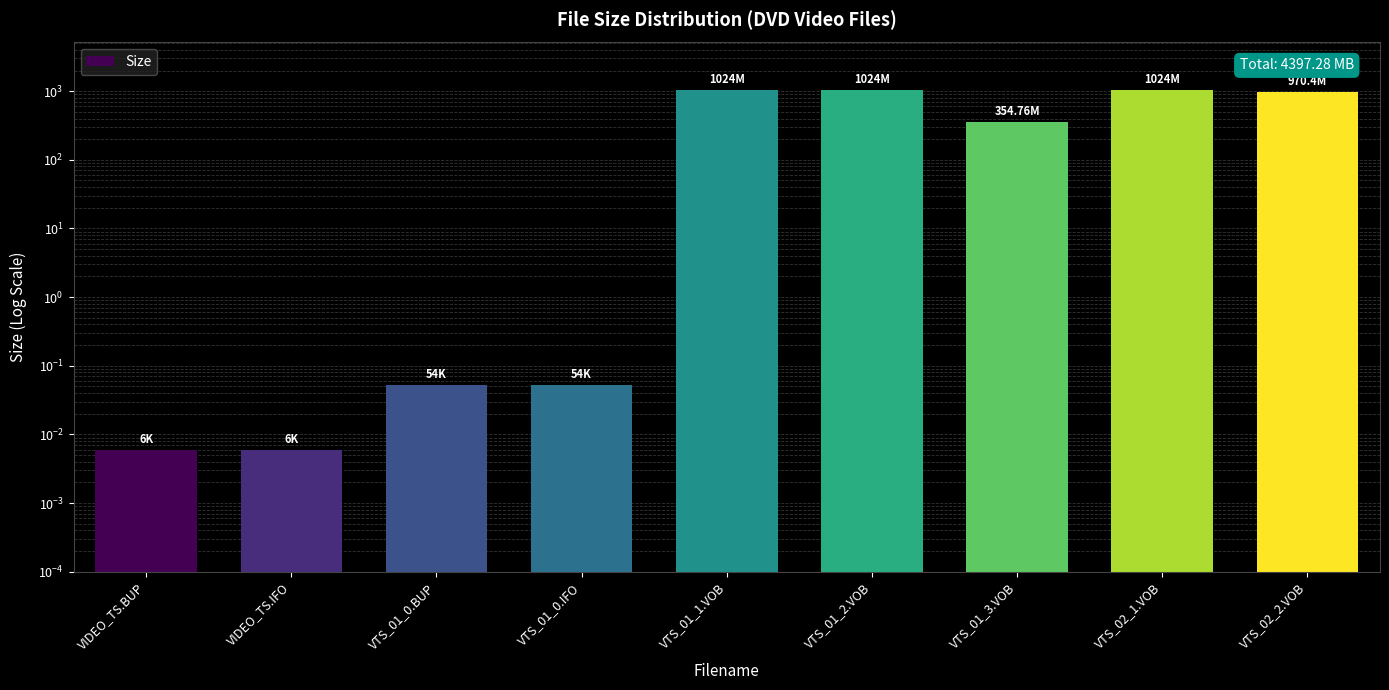

What is the sum of all values?

4397.3